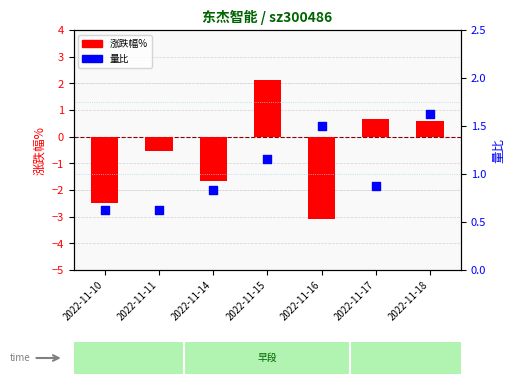

What are all the series names shown in the legend?

涨跌幅%, 量比